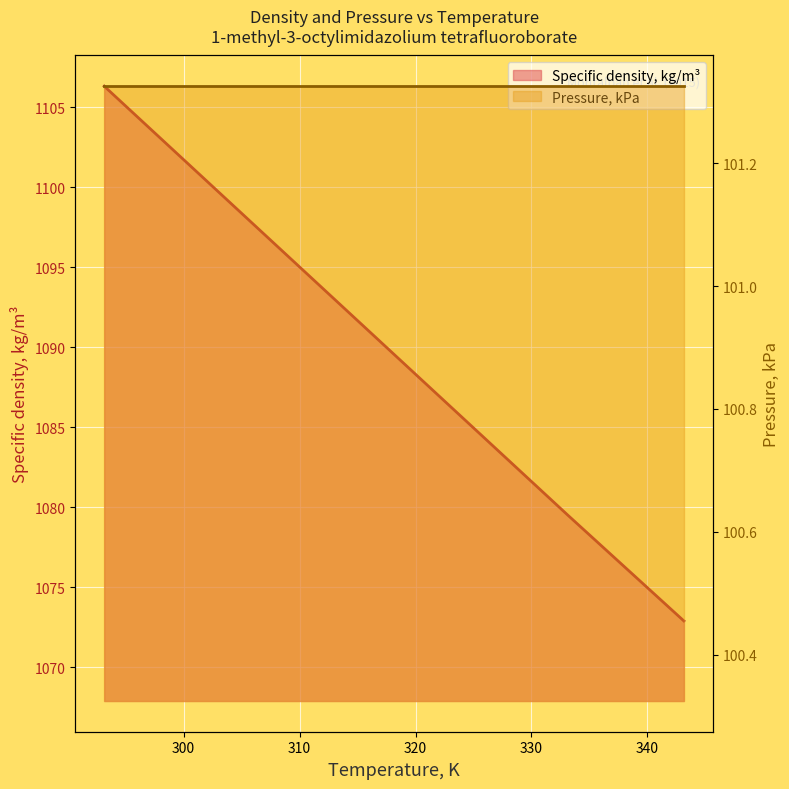

Reading left to right, extract all data points from this chart.

293.15=1106.3	303.15=1099.6	313.15=1092.9	323.15=1086.2	333.15=1079.5	343.15=1072.9